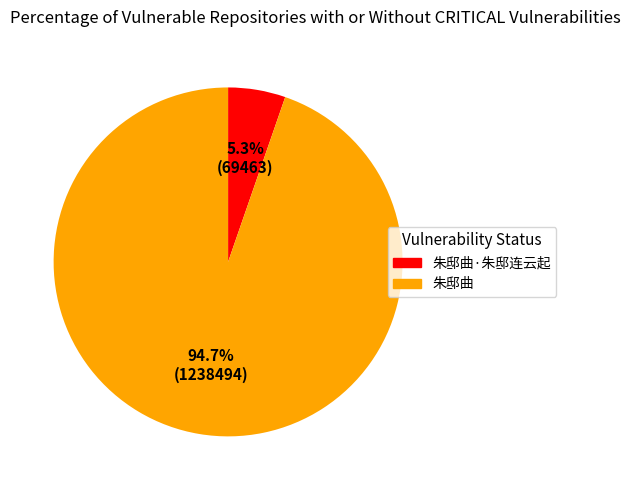

Is there a majority slice in this chart?

Yes